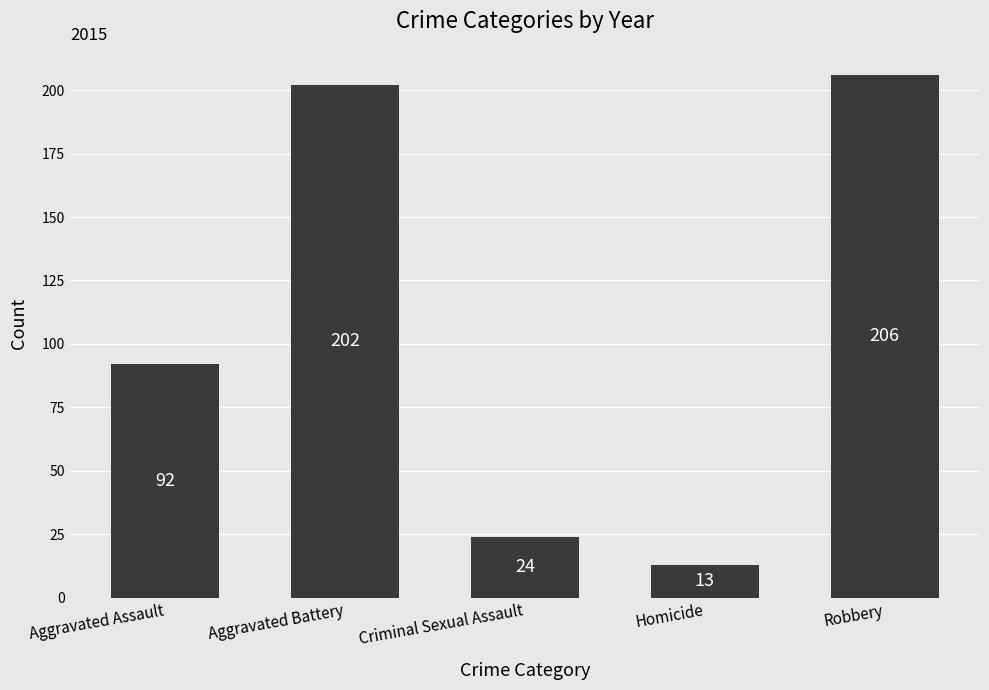

What is the approximate value at Aggravated Assault?

92